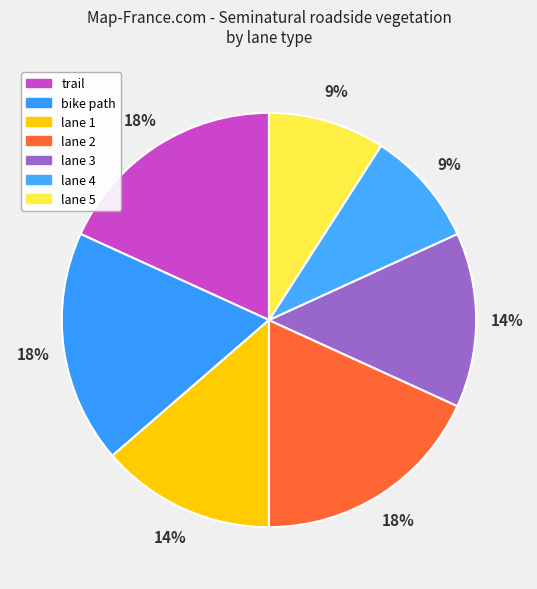

How many slices are in this pie chart?

7